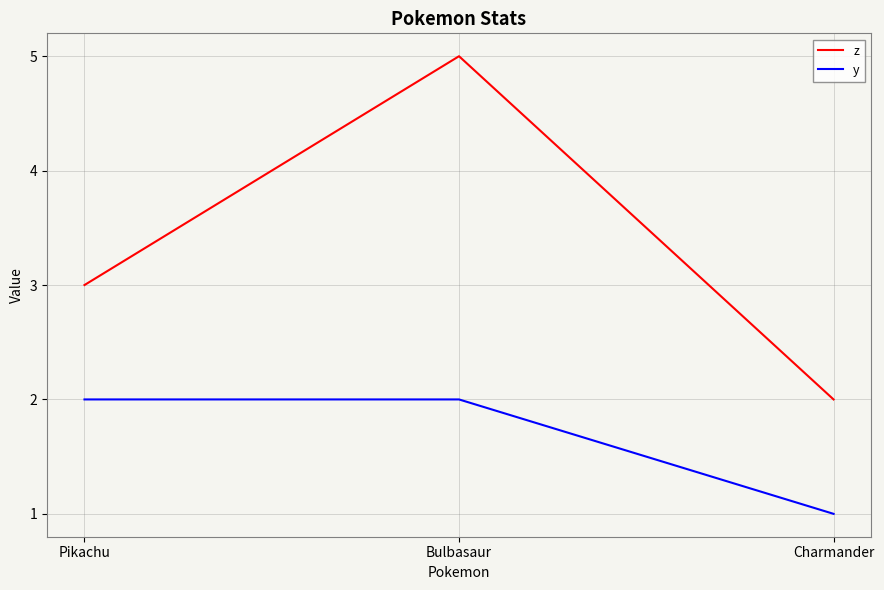

What is the highest value of the y series?

2